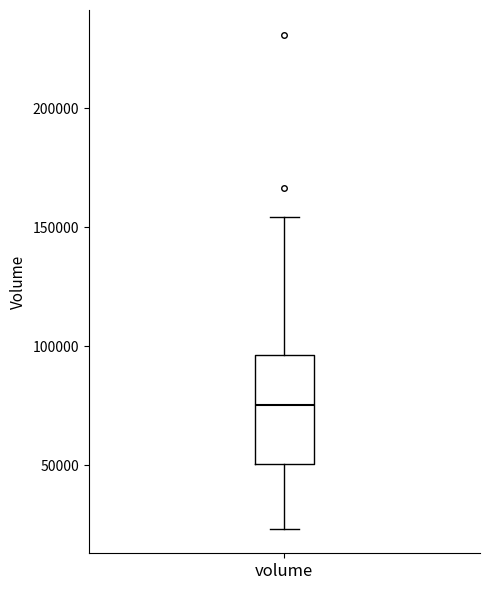

Where is the lower edge of the box for volume on the y-axis? The values are not printed on the chart, so give them approximately, as read against the axis.

50000